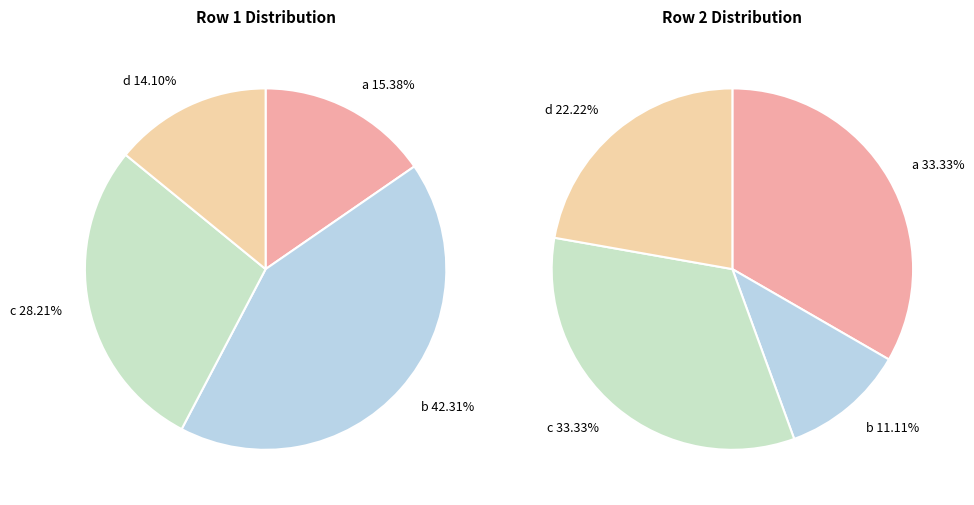

Is there any slice that represents more than half of the pie?

No